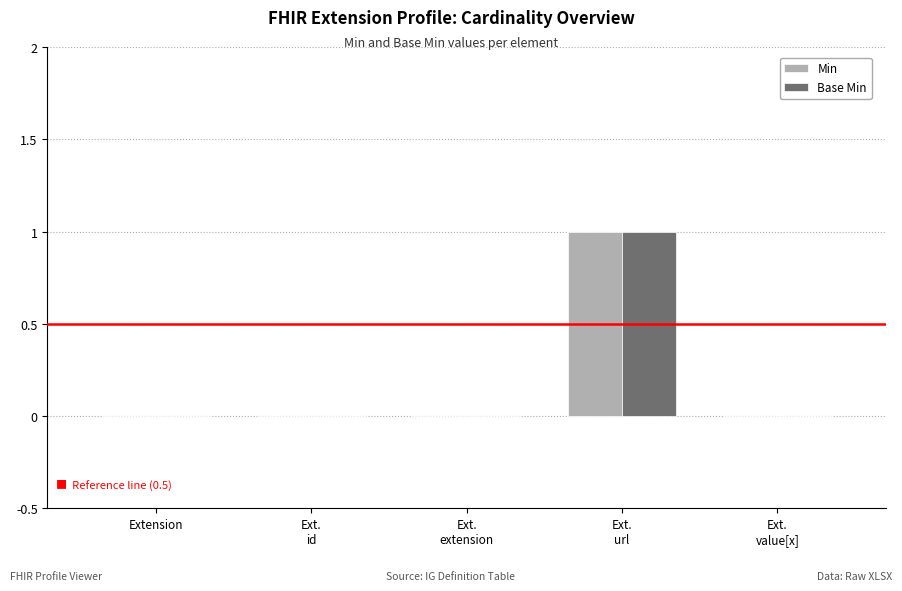

The value of Base Min at Extension is 0. True or false?

True